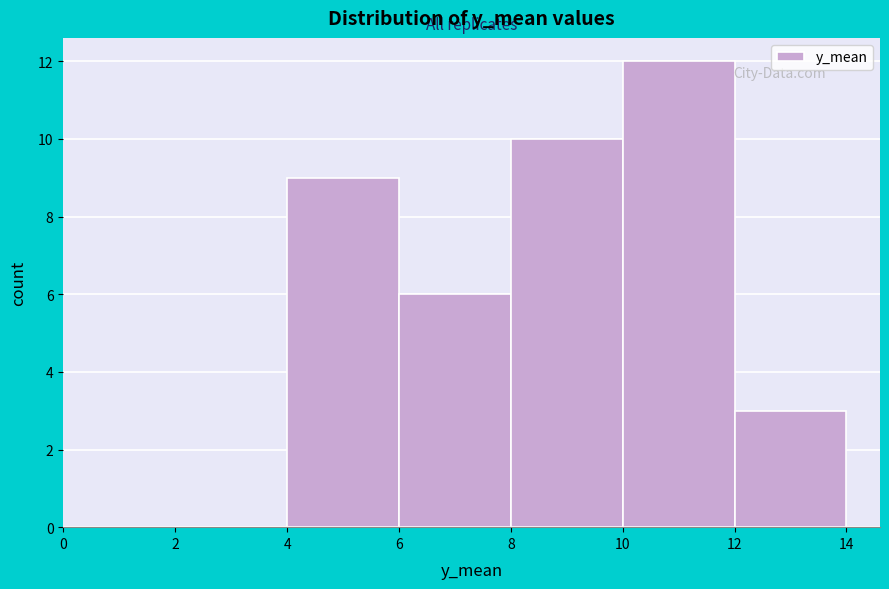

Which range on the x-axis has the tallest bar?

10 to 12